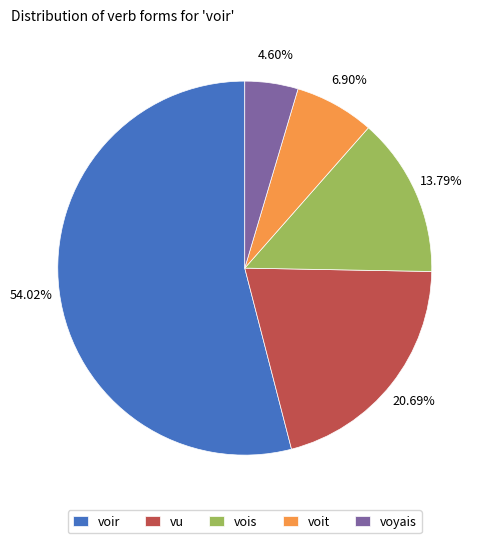

What percentage is NOT represented by voyais?

95.4%